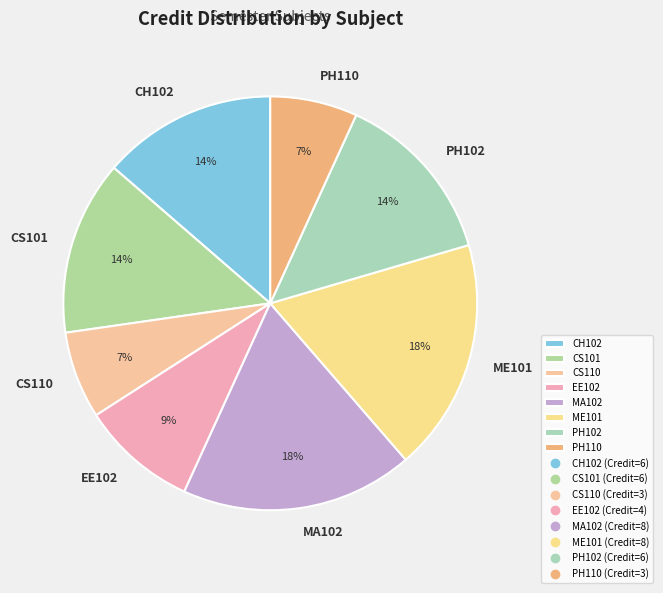

How many slices are in this pie chart?

8